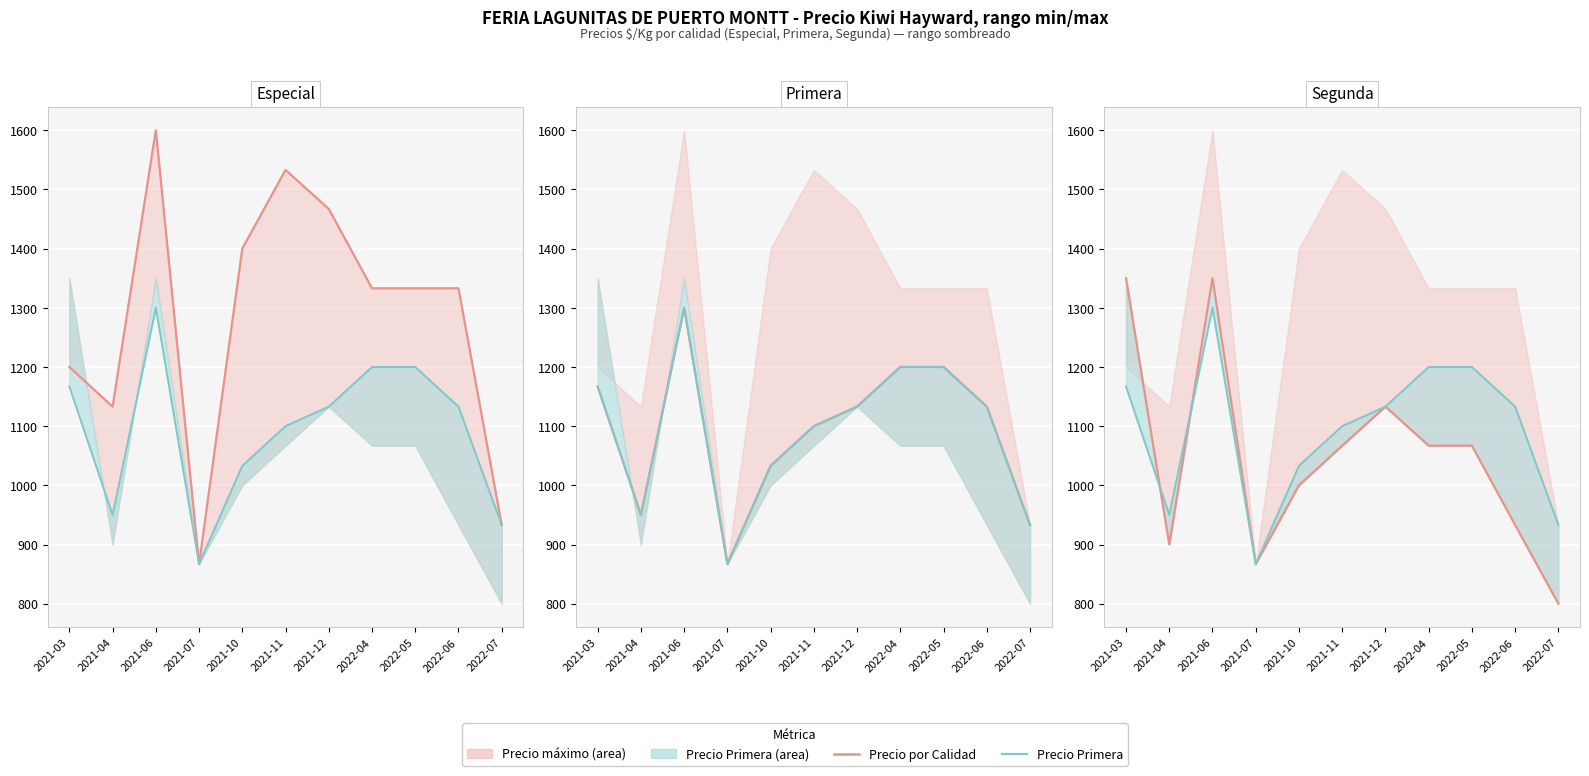

What is the value of the Calidad Primera point at the 2nd from the left?

950